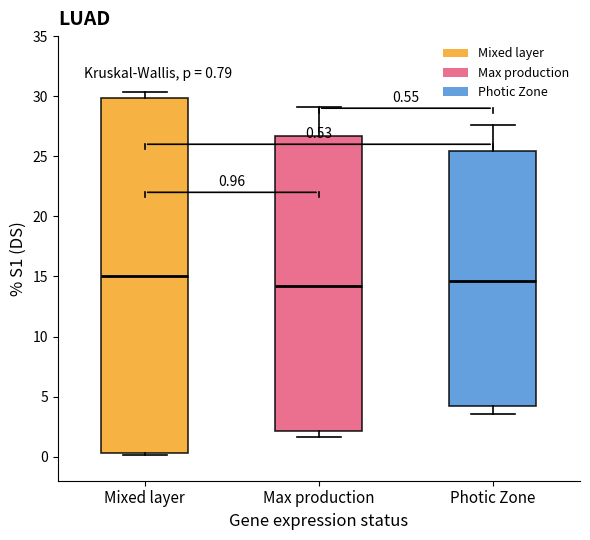

Comparing the boxes themselves (not the whiskers), which one is the tallest?

Mixed layer